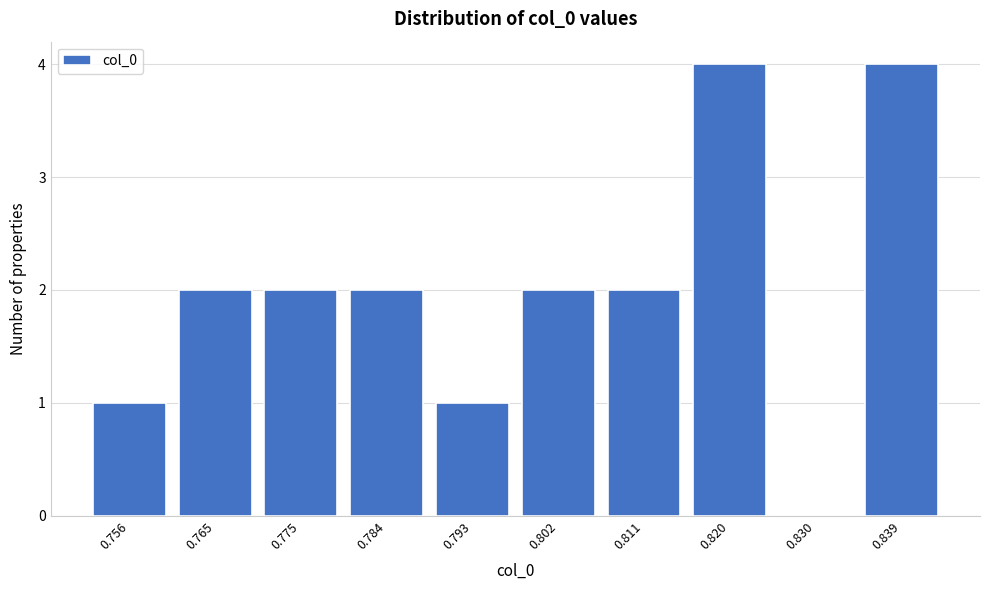

Reading right to left, what are all the values shown in this chart?

0.839=4	0.830=0	0.820=4	0.811=2	0.802=2	0.793=1	0.784=2	0.775=2	0.765=2	0.756=1